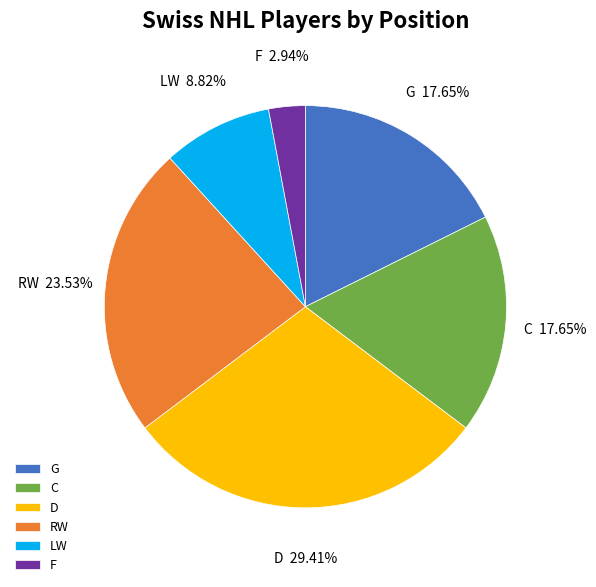

How many segments does this pie chart have?

6